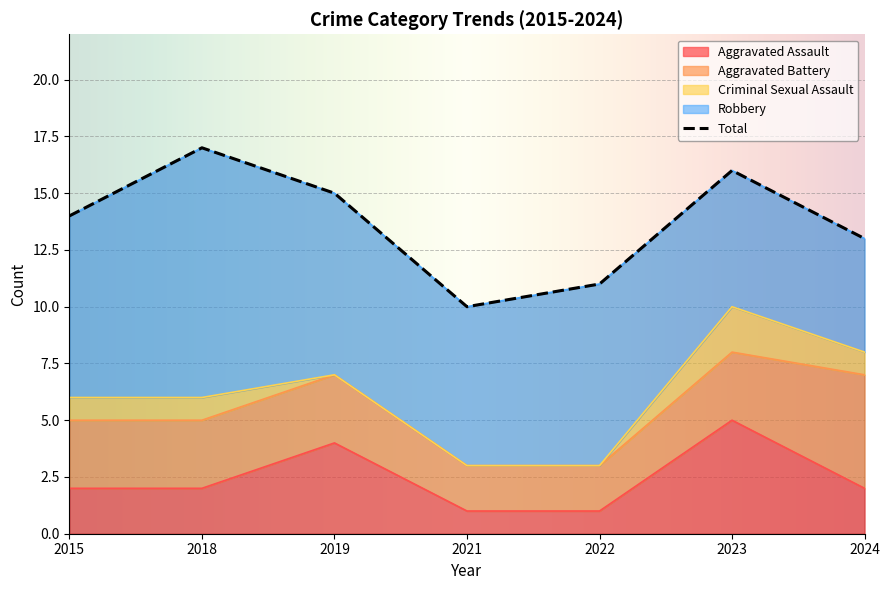

What is the sum of all Robbery values?

53